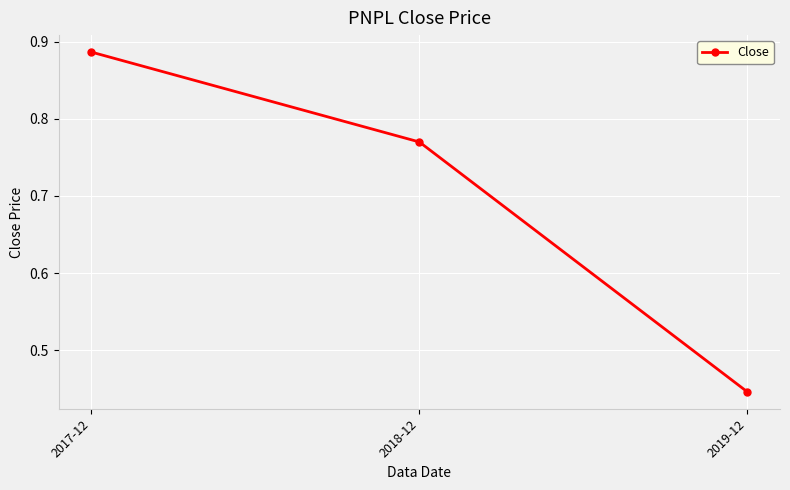

What is the label of the 1st point from the right?

2019-12